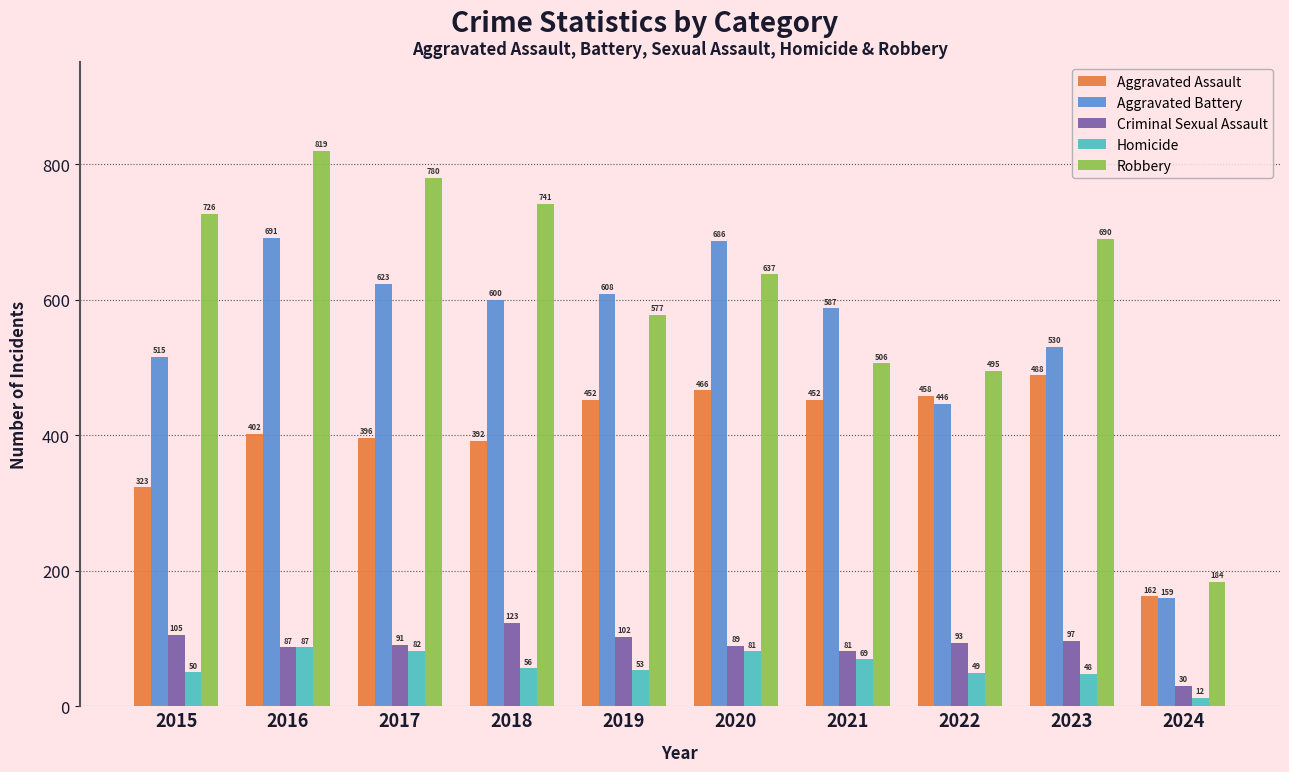

How many groups of bars are there?

10